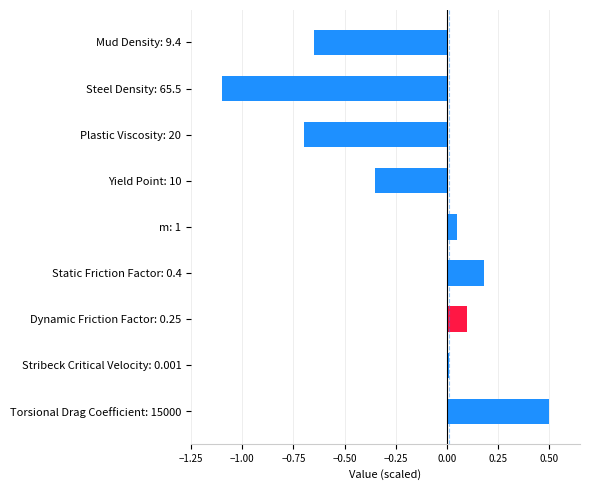

Rank the categories by value from lowest to highest.

Steel Density: 65.5, Plastic Viscosity: 20, Mud Density: 9.4, Yield Point: 10, Stribeck Critical Velocity: 0.001, m: 1, Dynamic Friction Factor: 0.25, Static Friction Factor: 0.4, Torsional Drag Coefficient: 15000